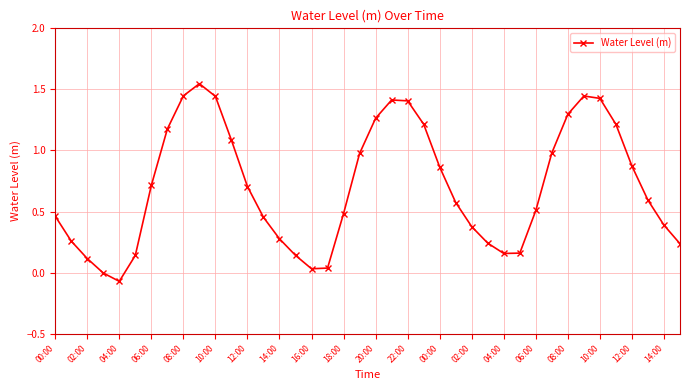

How many points are lower than both their immediate neighbors (excluding endpoints)?

3